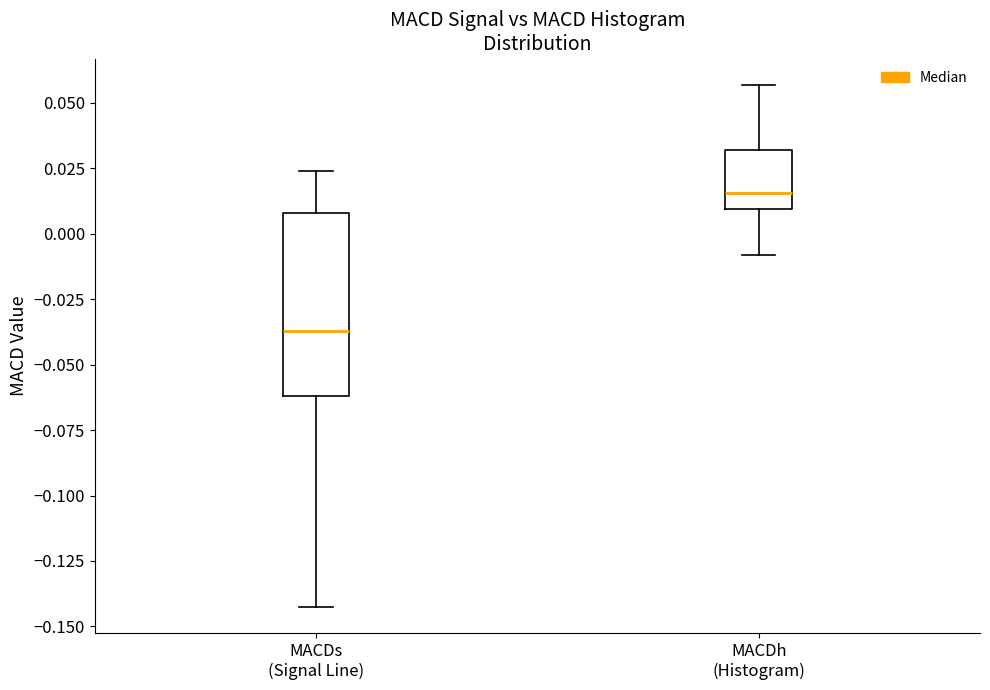

Comparing the boxes themselves (not the whiskers), which one is the tallest?

MACDs (Signal Line)